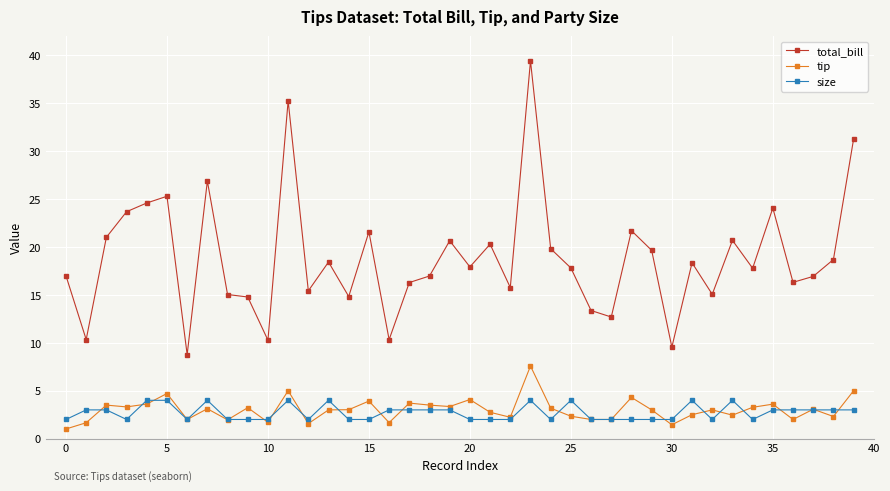

What is the value of the tip point at the 36th from the left?

3.6